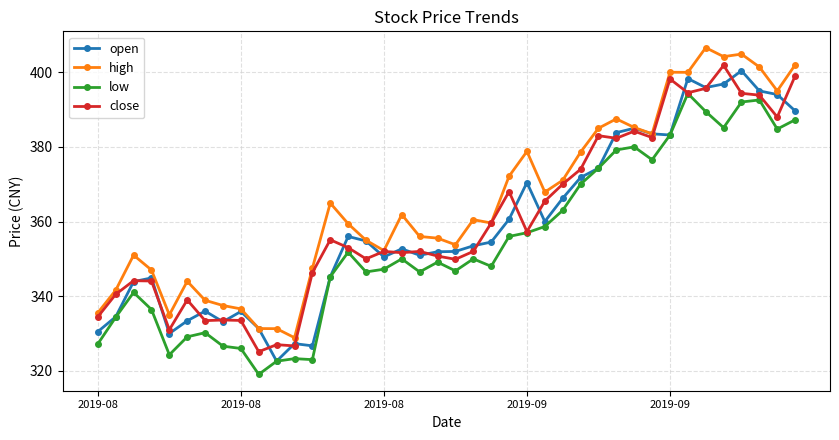

Count the number of categories in the chart.

40